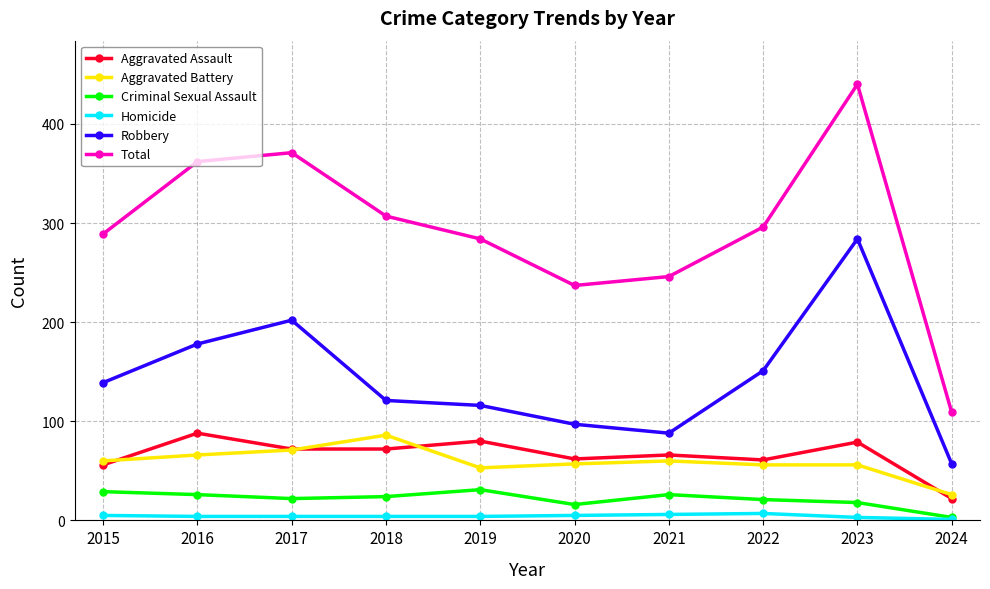

What is the total value across all series at 2017?

742